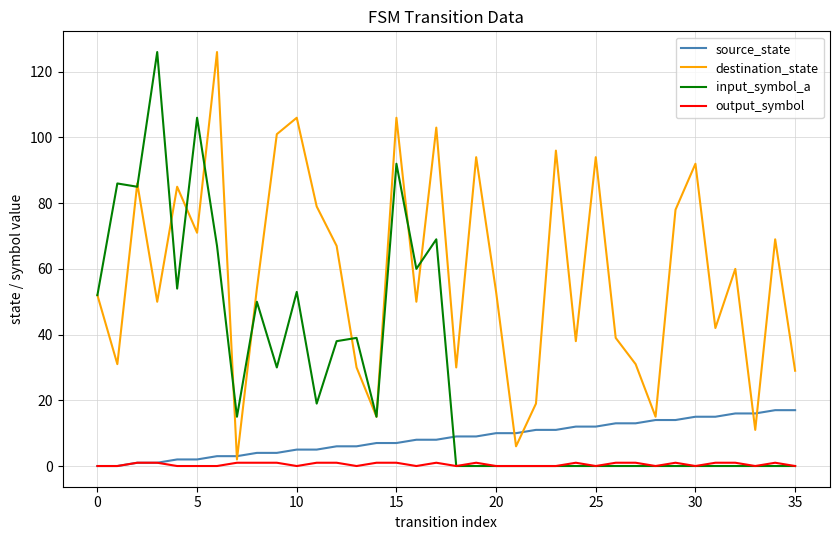

Which series has the widest spread of values?

input_symbol_a